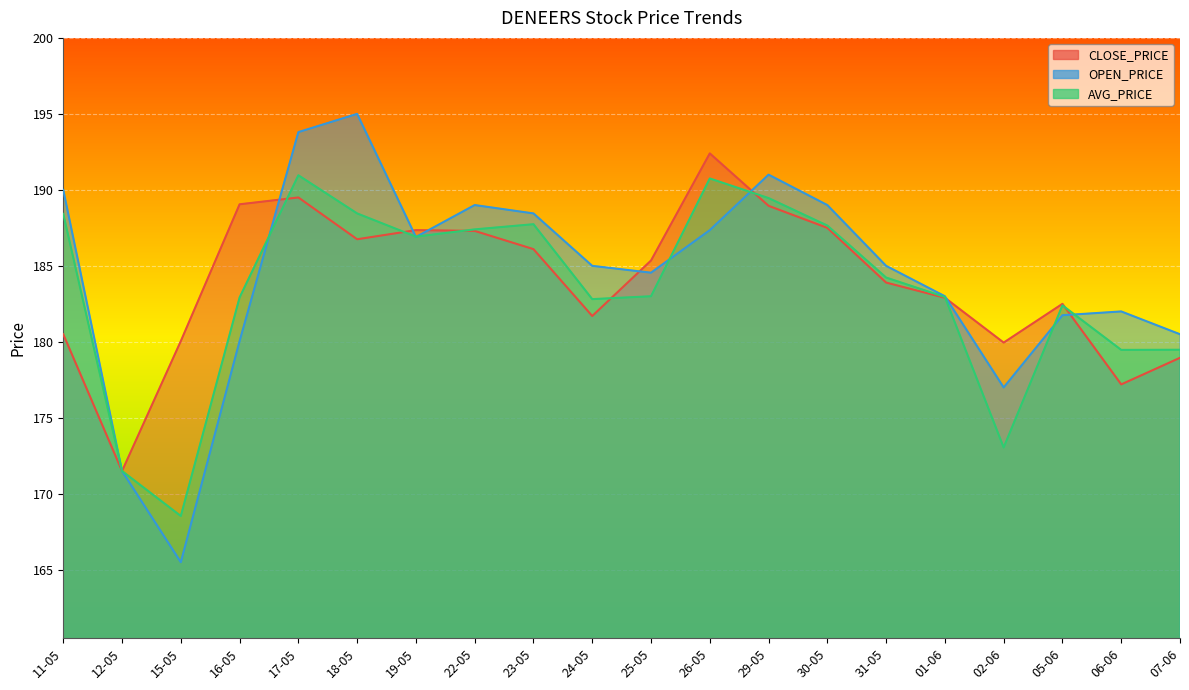

Where is OPEN_PRICE nearest to the value 180?

16-05